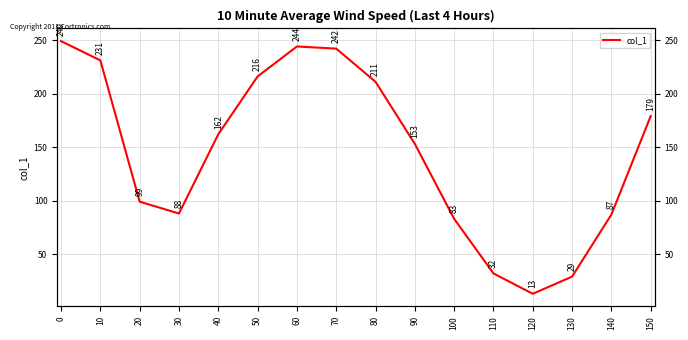

What is the value of the 12th point from the left?

32